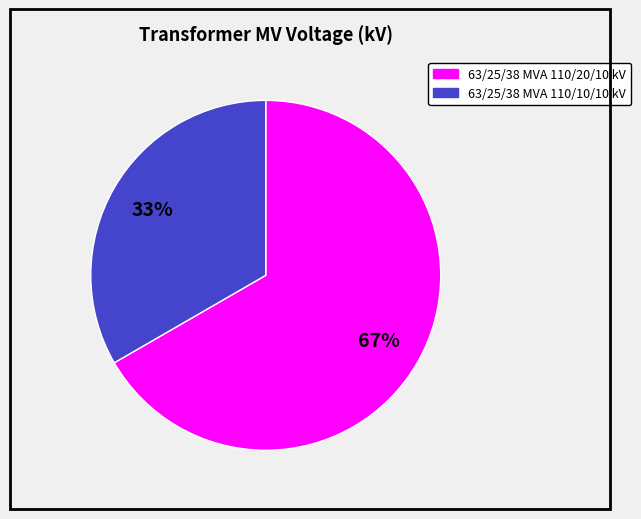

Count the number of slices in the pie.

2